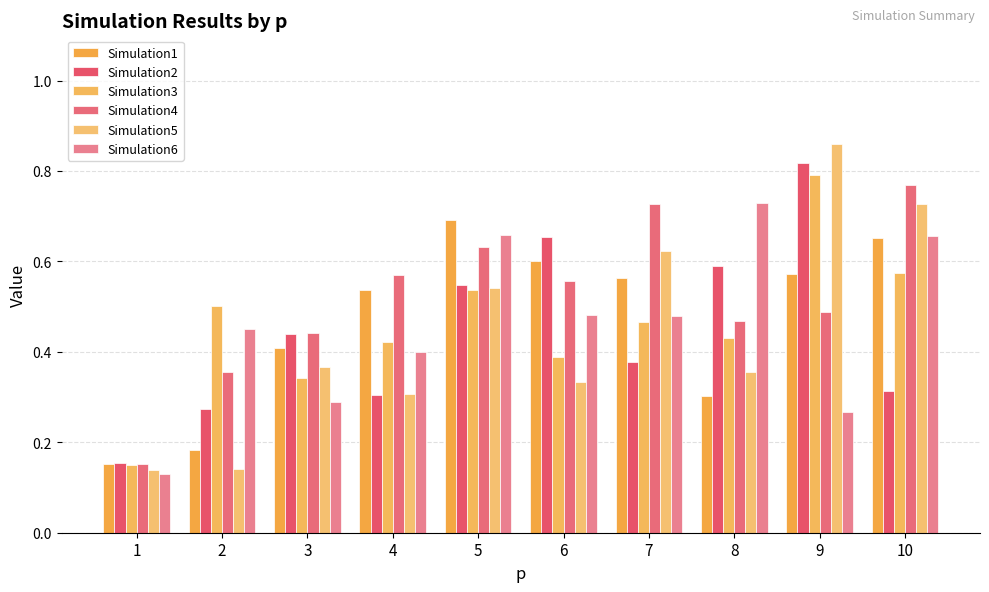

What is the smallest value displayed?

0.1